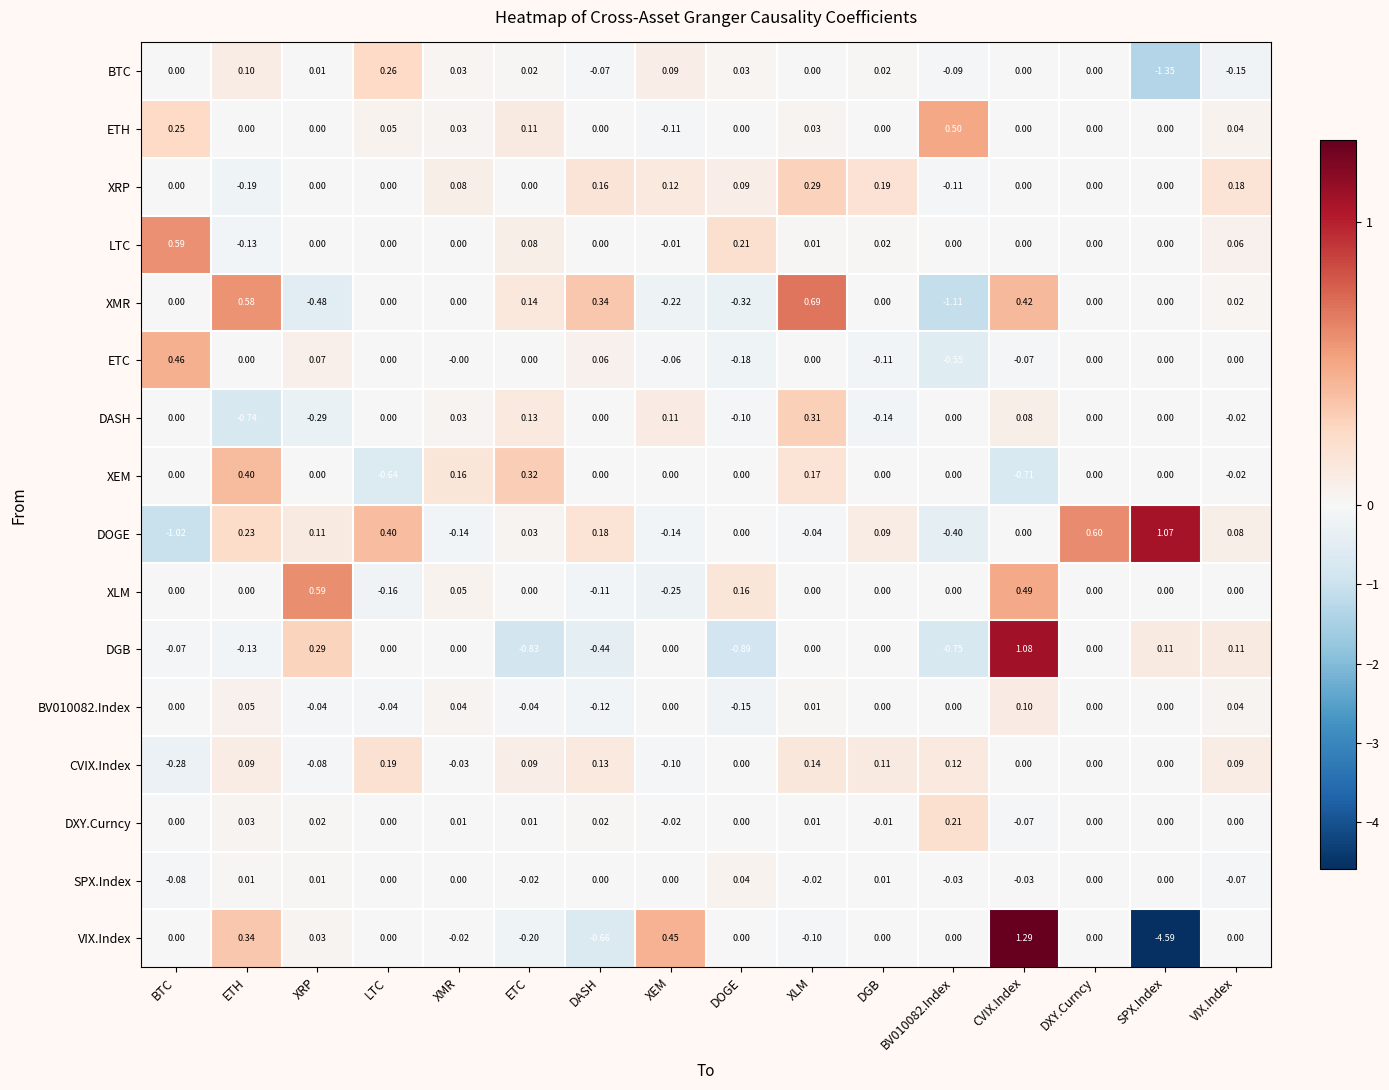

Which series changed the most between DASH and SPX.Index?

VIX.Index